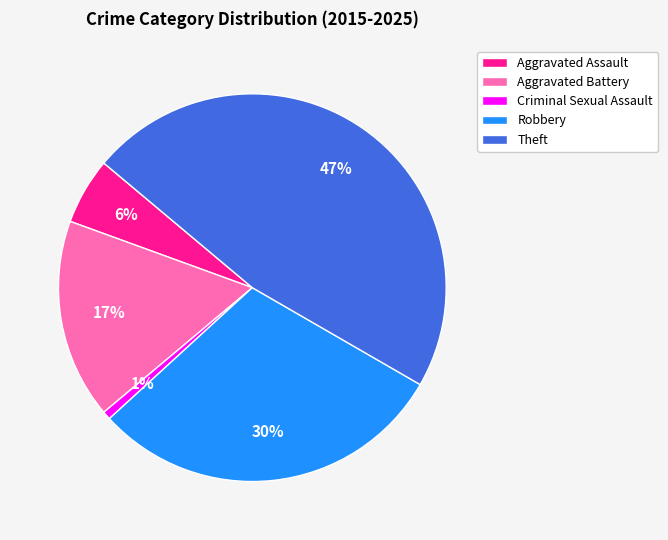

To the nearest percent, what is the difference between the Robbery and Aggravated Battery slice percentages?

13%